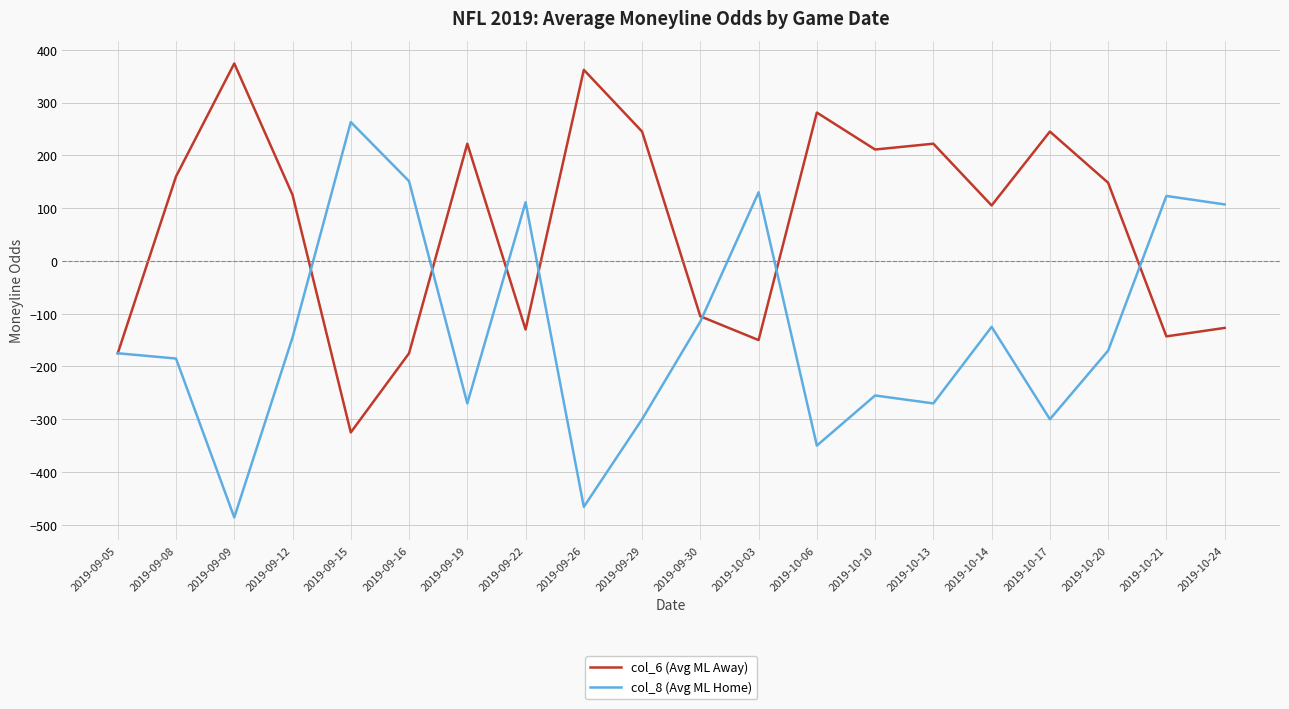

Which category has the lowest value in the col_8 (Avg ML Home) series?

2019-09-09